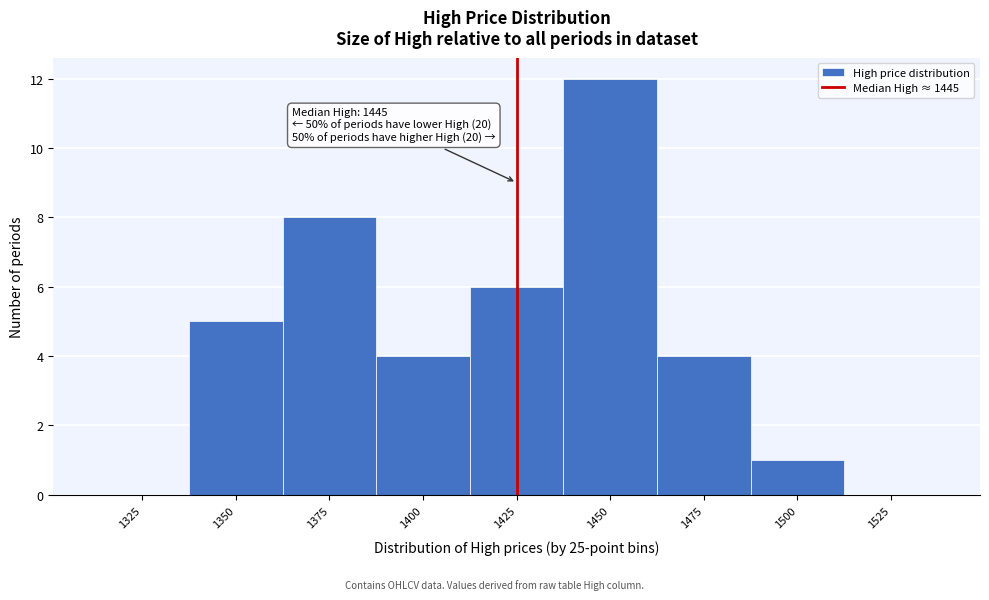

Reading left to right, list all the values displayed in this chart.

1325=0	1350=5	1375=8	1400=4	1425=6	1450=12	1475=4	1500=1	1525=0